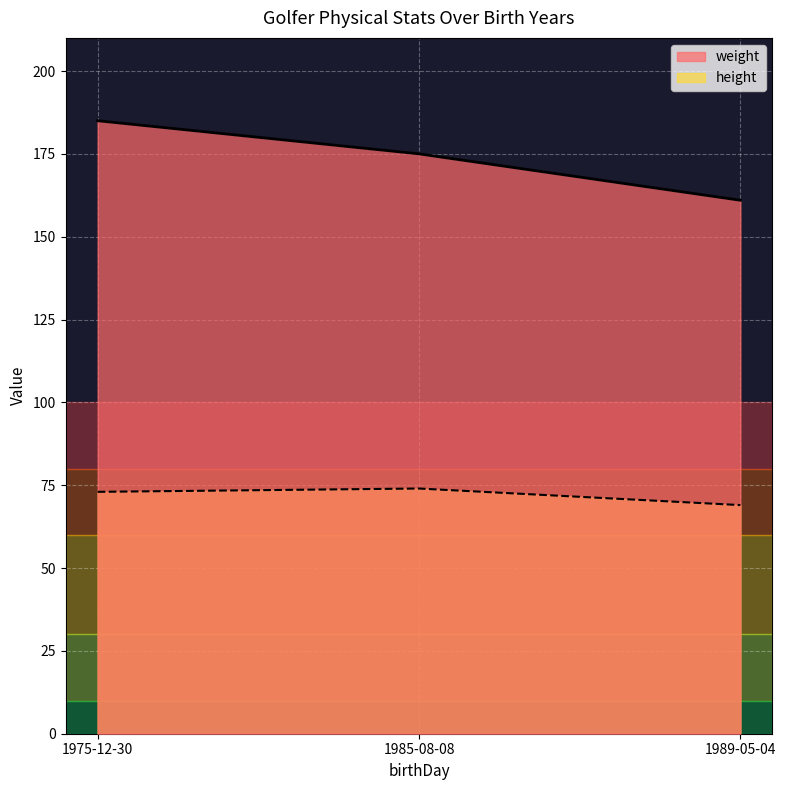

Rank the series by their average value, from lowest to highest.

height, weight